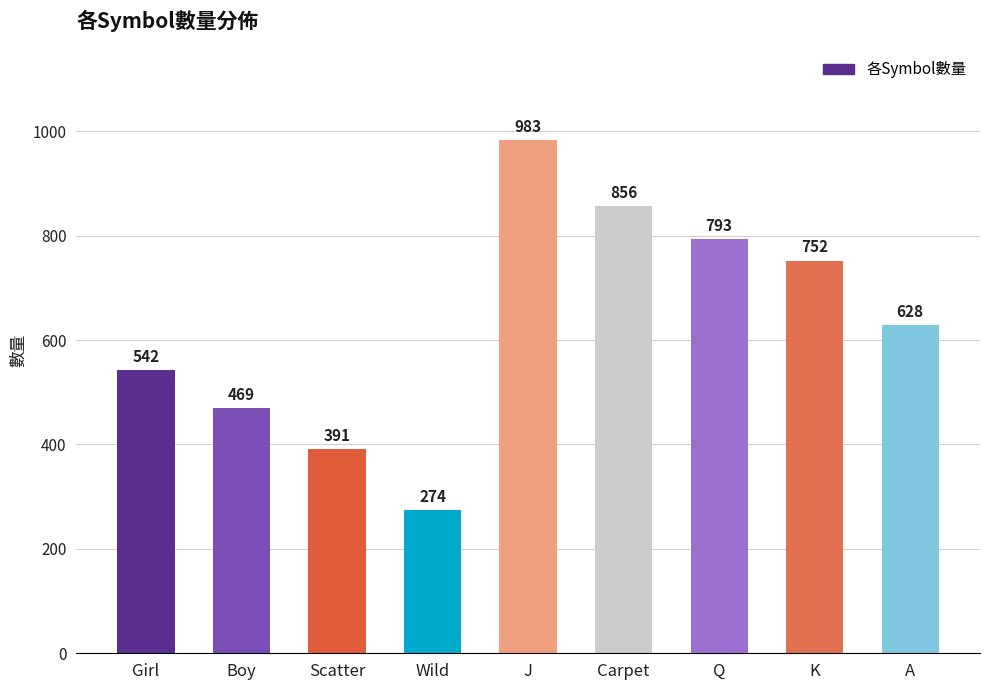

Are the bars grouped side by side (vs. stacked)?

No